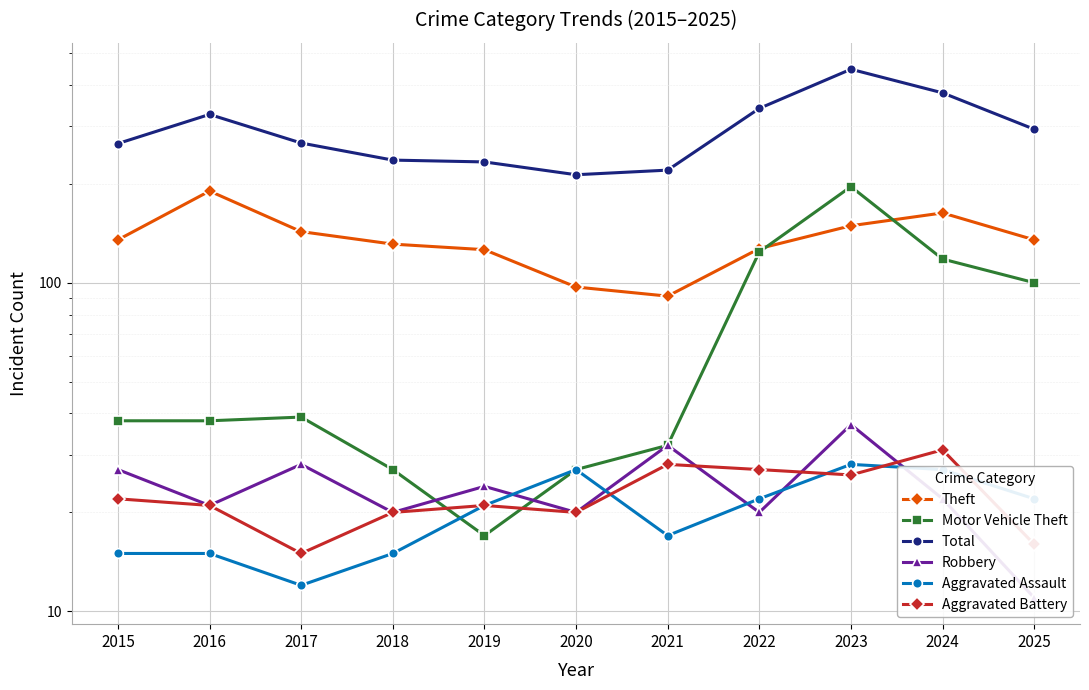

True or false: Aggravated Assault has a value of 7 at 2016.

False